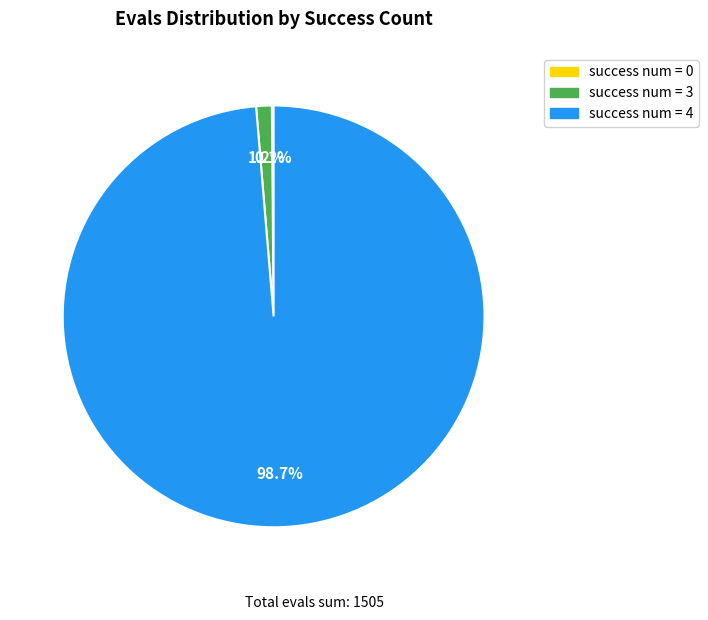

Which slice is the largest?

success num = 4